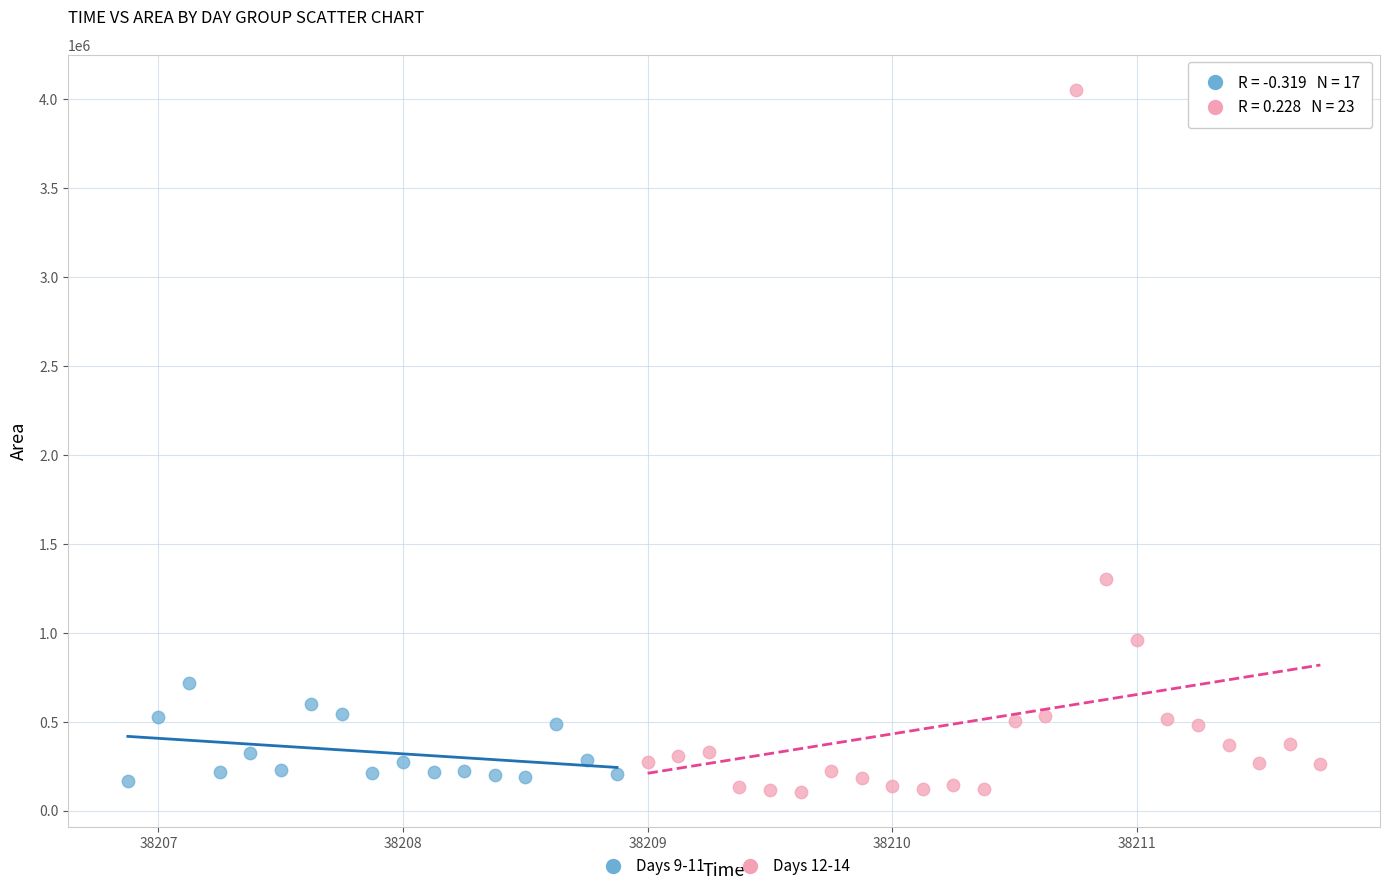

What are all the series names shown in the legend?

Days 9-11, Days 12-14